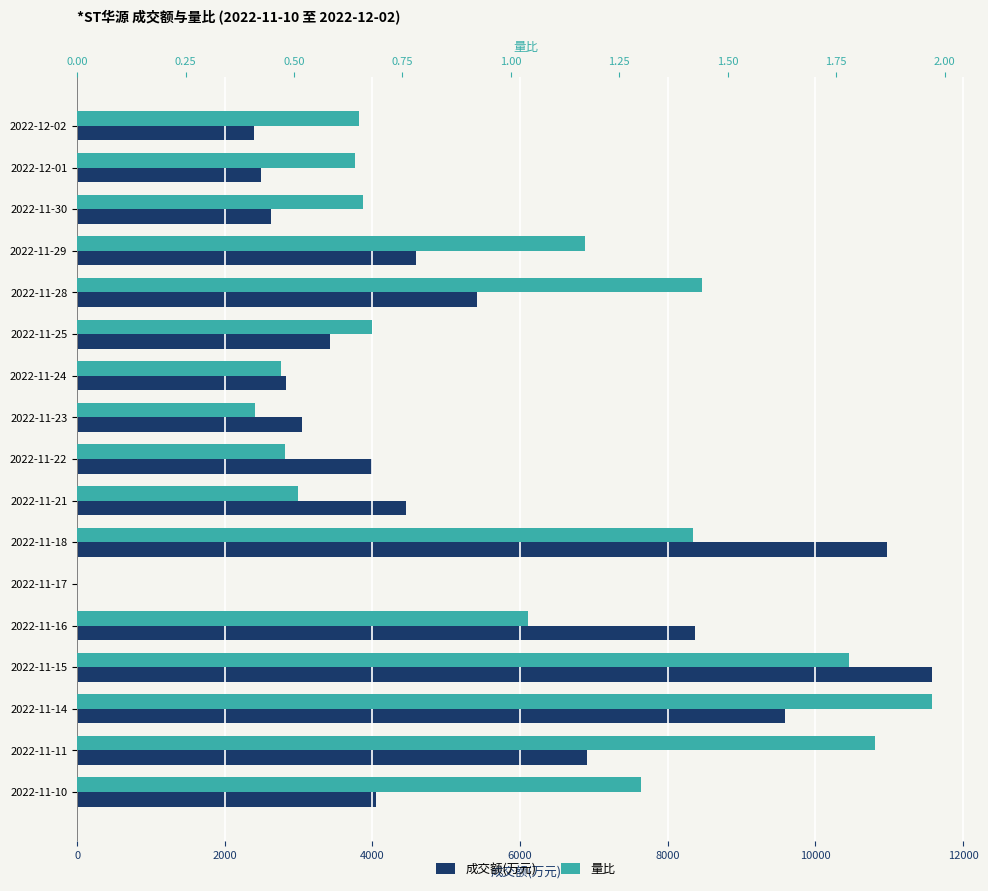

List the series in order of their peak value, highest first.

成交额(万元), 量比